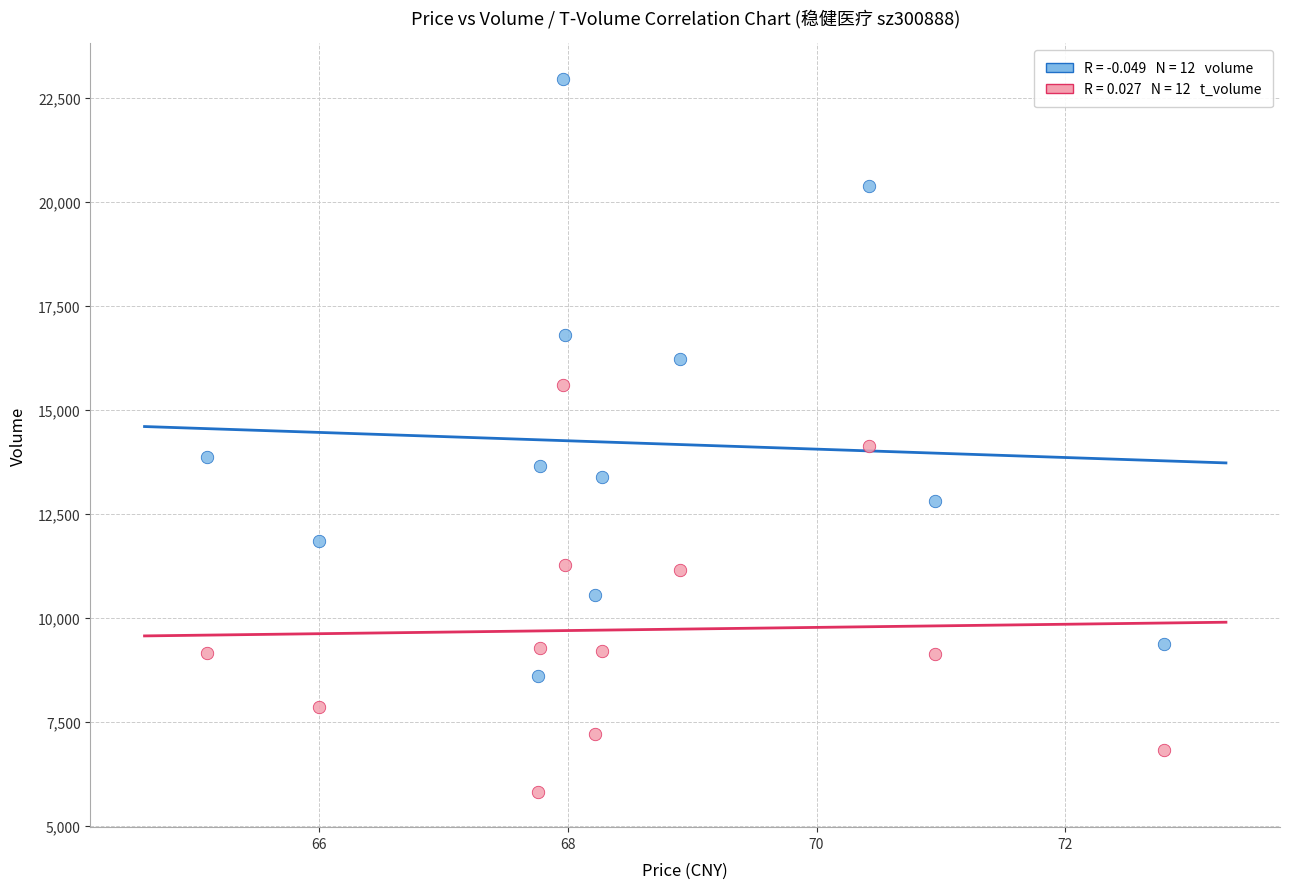

Across all data points, what is the range of Y values (max minus min)?

17133